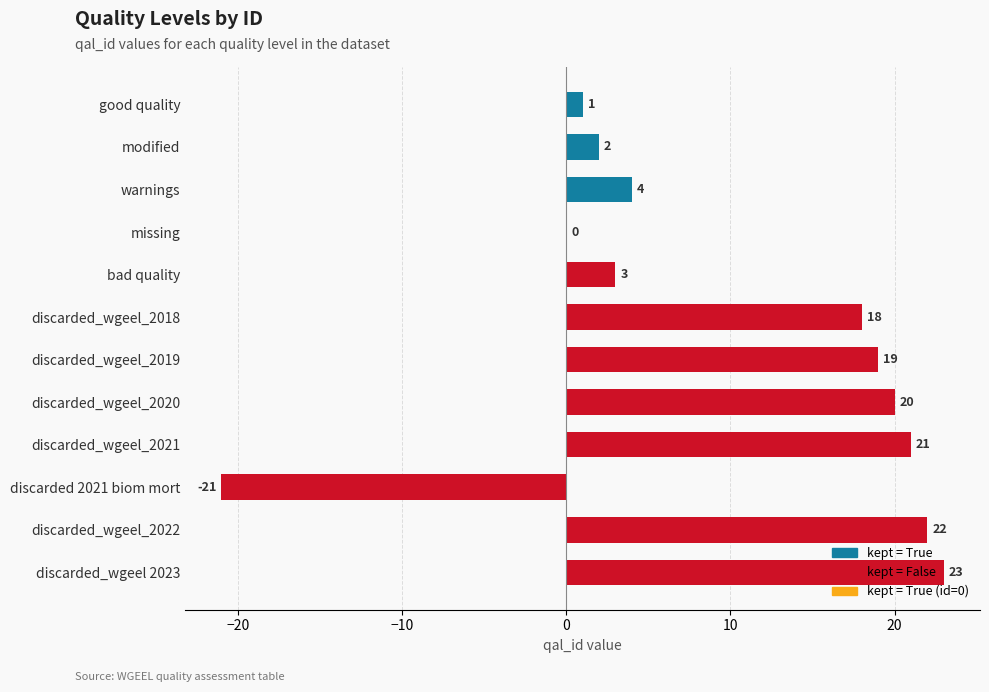

At which label is the value closest to 1?

good quality